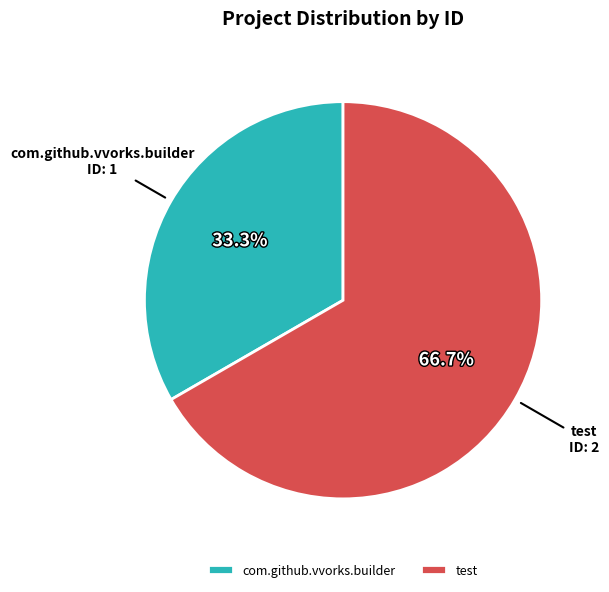

Which category has the smallest portion of the pie?

com.github.vvorks.builder